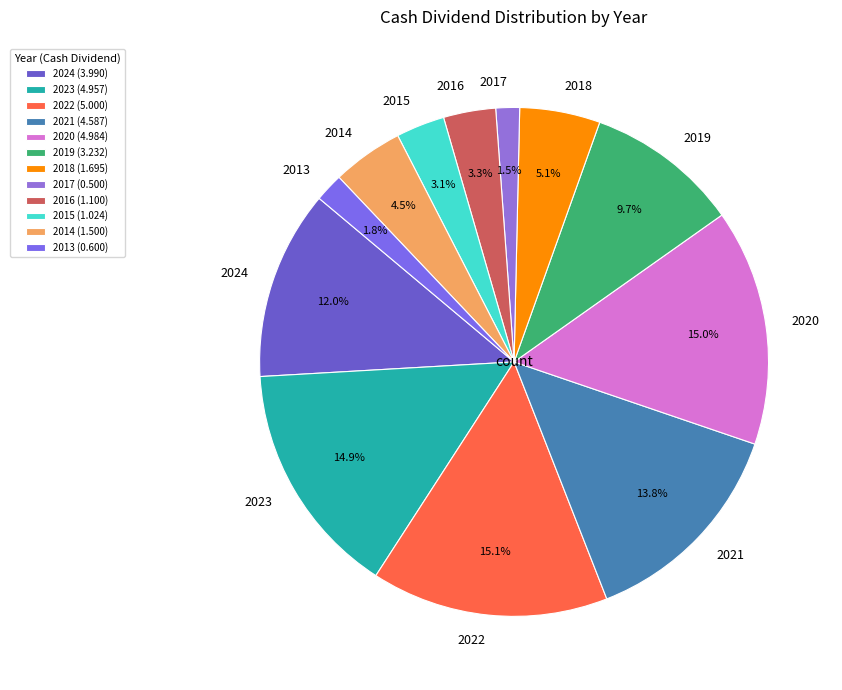

Count the number of slices in the pie.

12